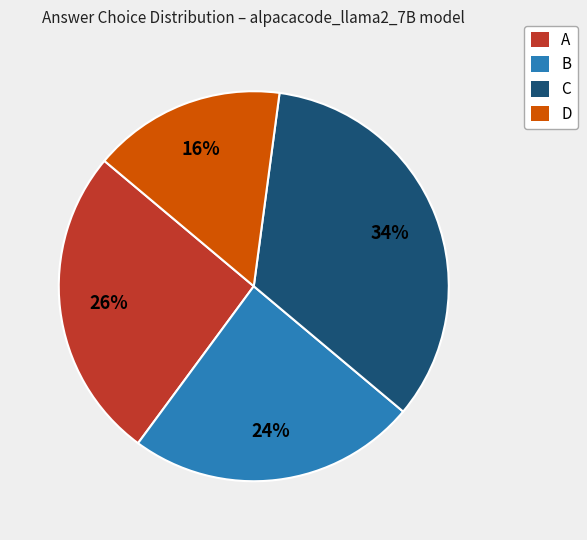

Do B and D together represent more than half of the pie?

No